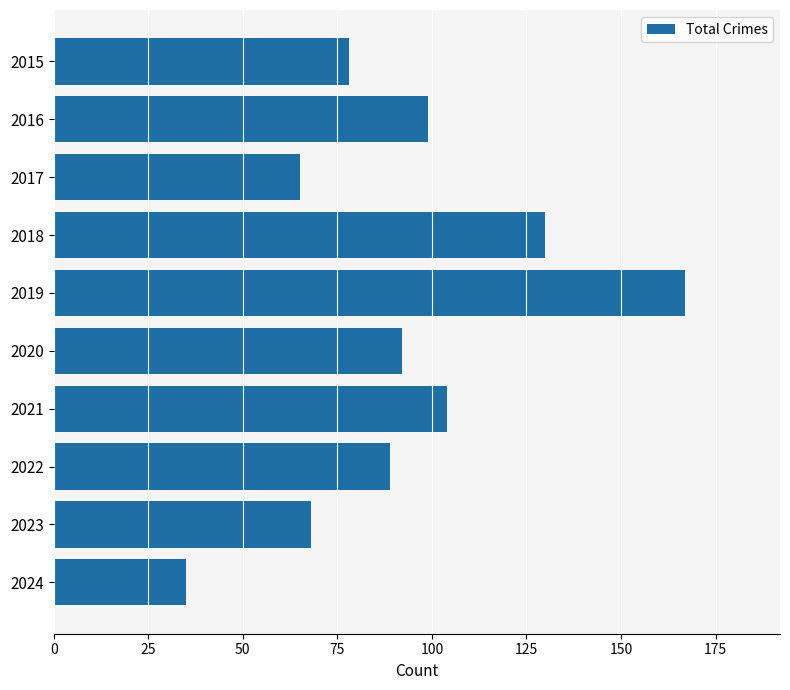

Does the chart contain stacked bars?

No